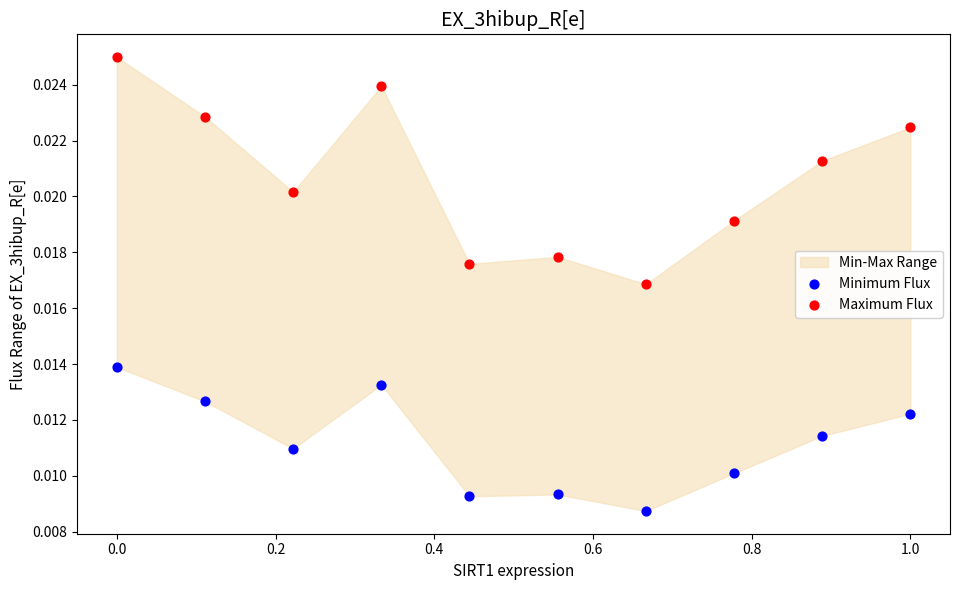

Which series reaches the minimum Y coordinate?

Minimum Flux